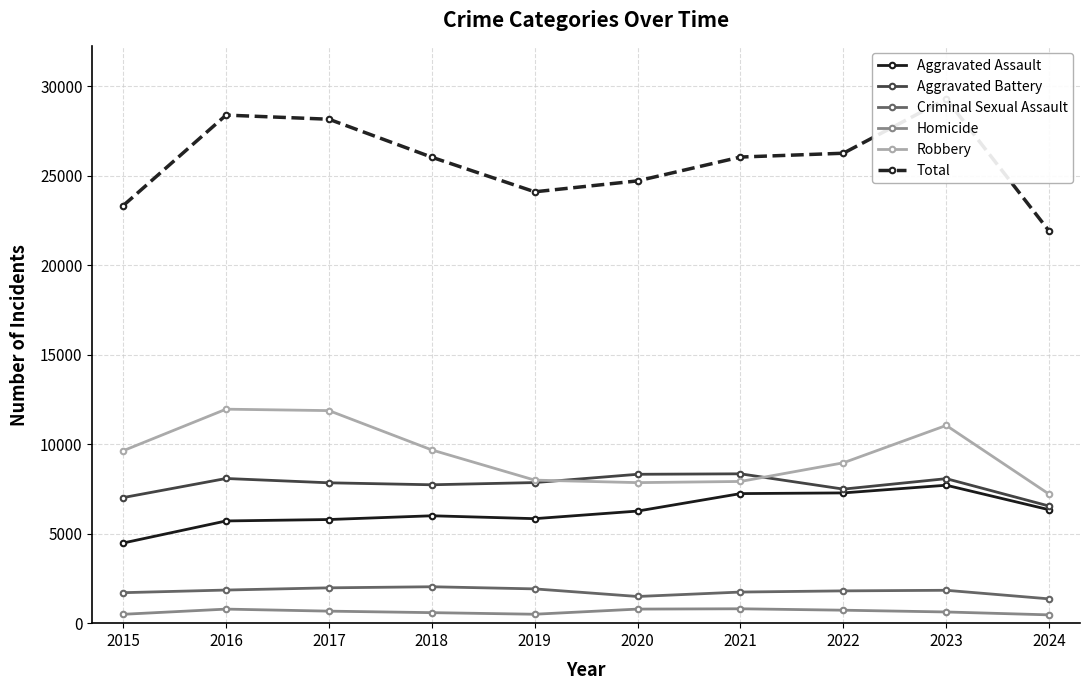

What is the smallest value displayed?

464